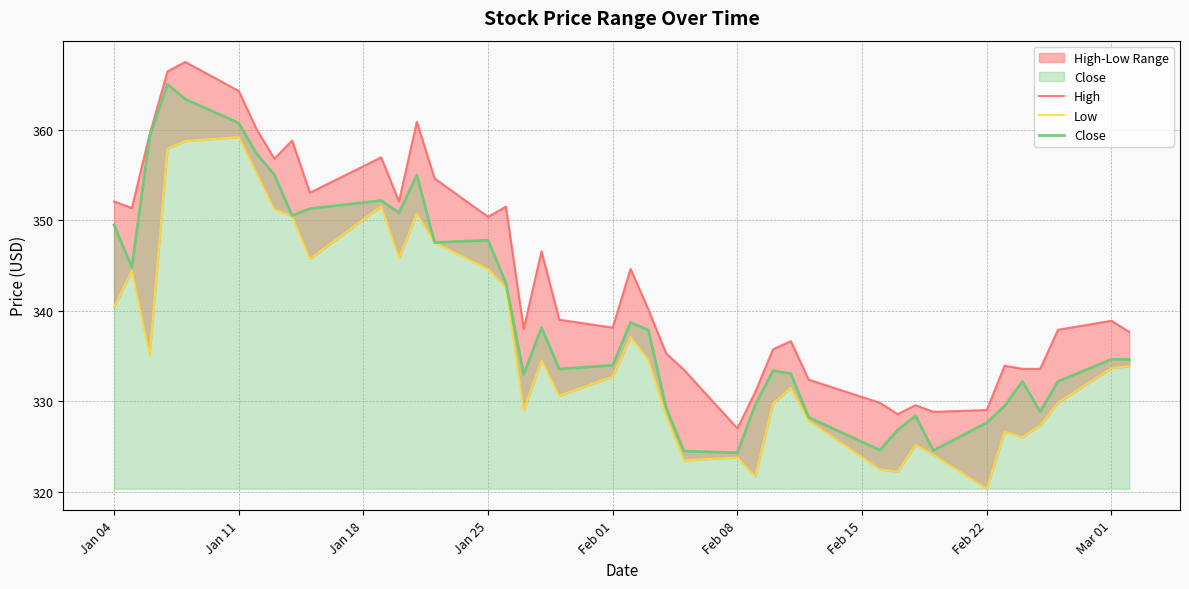

How many interior local valleys does the Close series have?

10